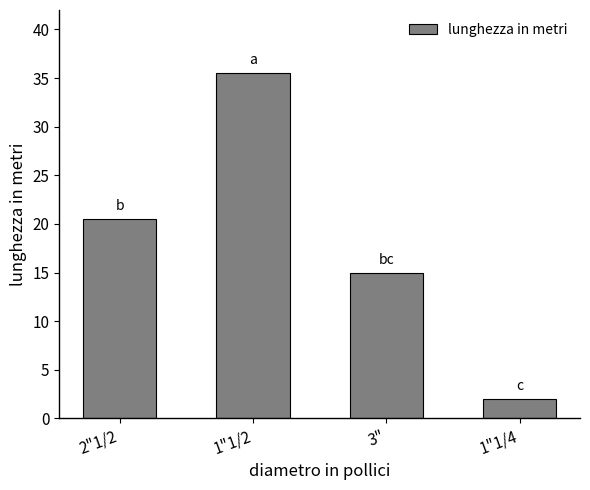

What is the difference between the maximum and minimum values?

33.5